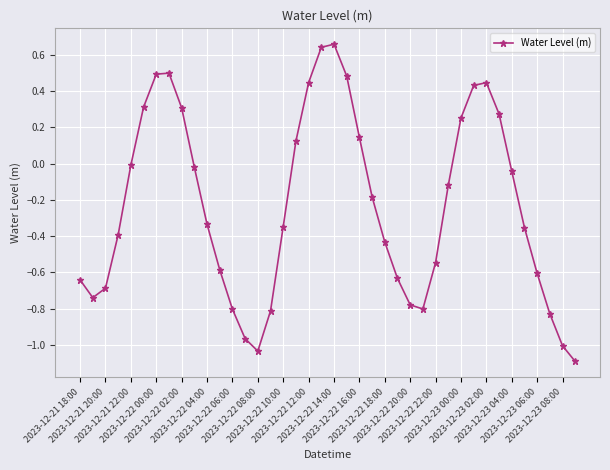

What is the smallest value displayed?

-1.1